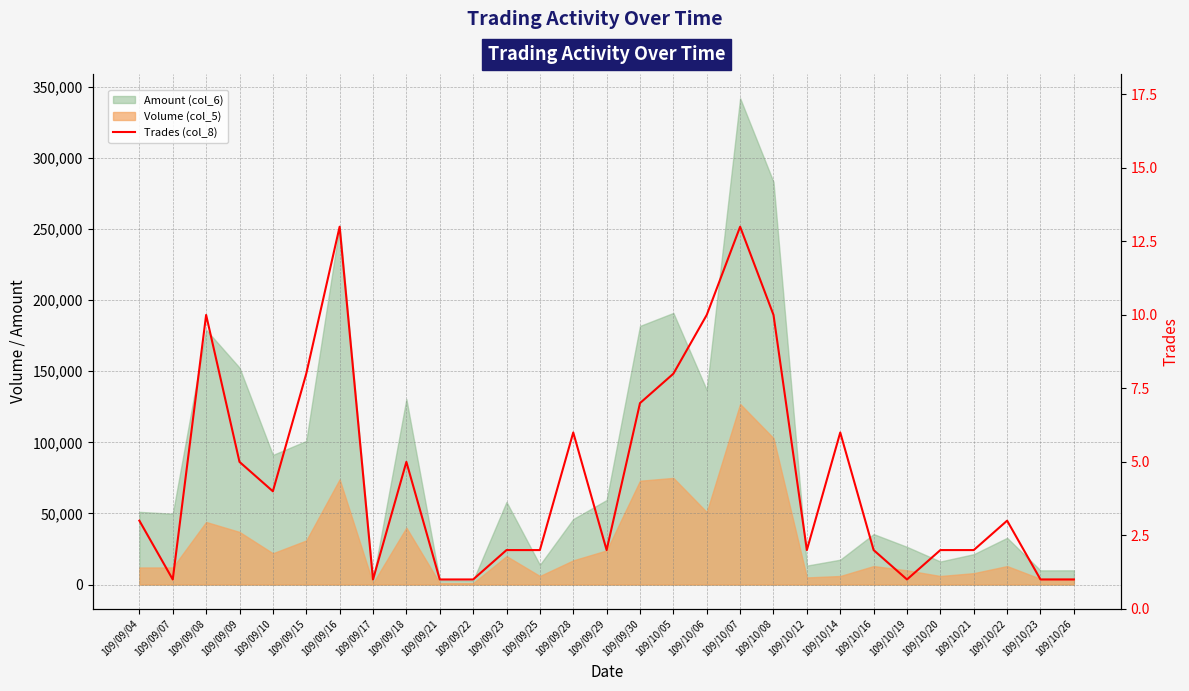

Which has a higher value, 109/10/21 or 109/09/04?

109/09/04